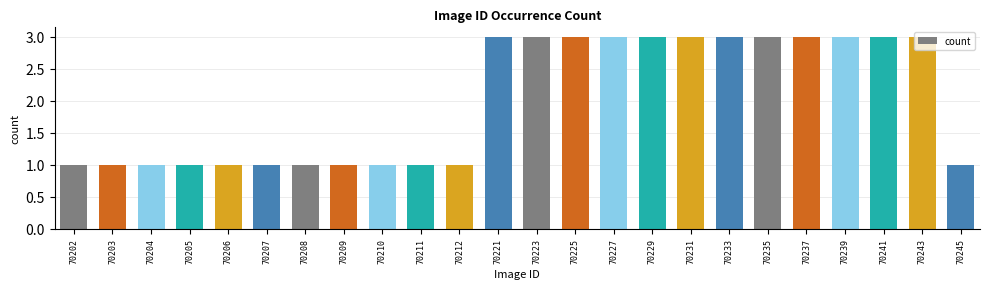

Count the values in the range 1 to 3.

24